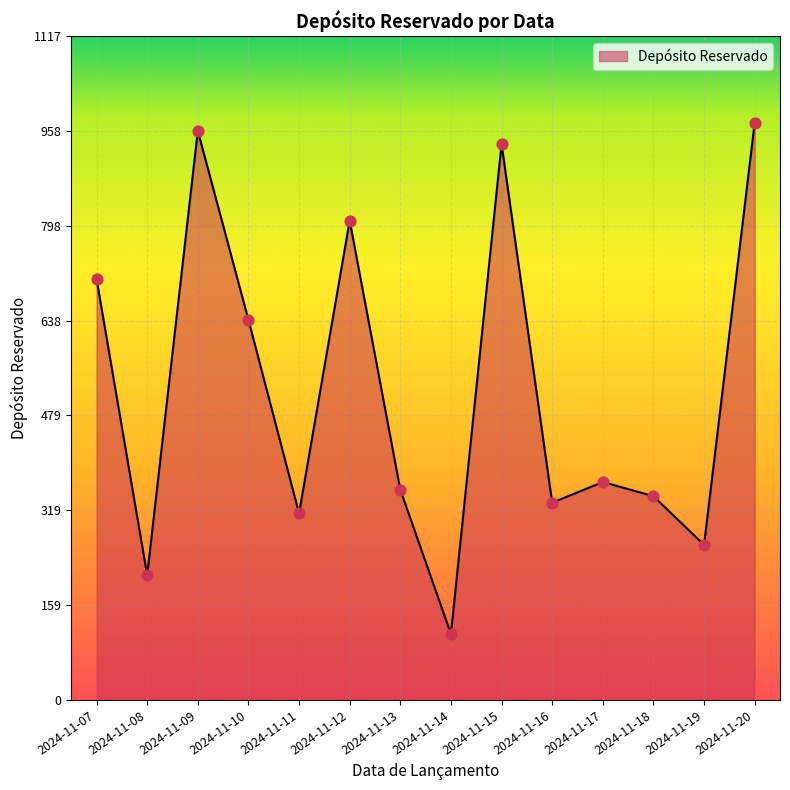

What is the ratio of the value at 2024-11-07 to the value at 2024-11-10?

1.1